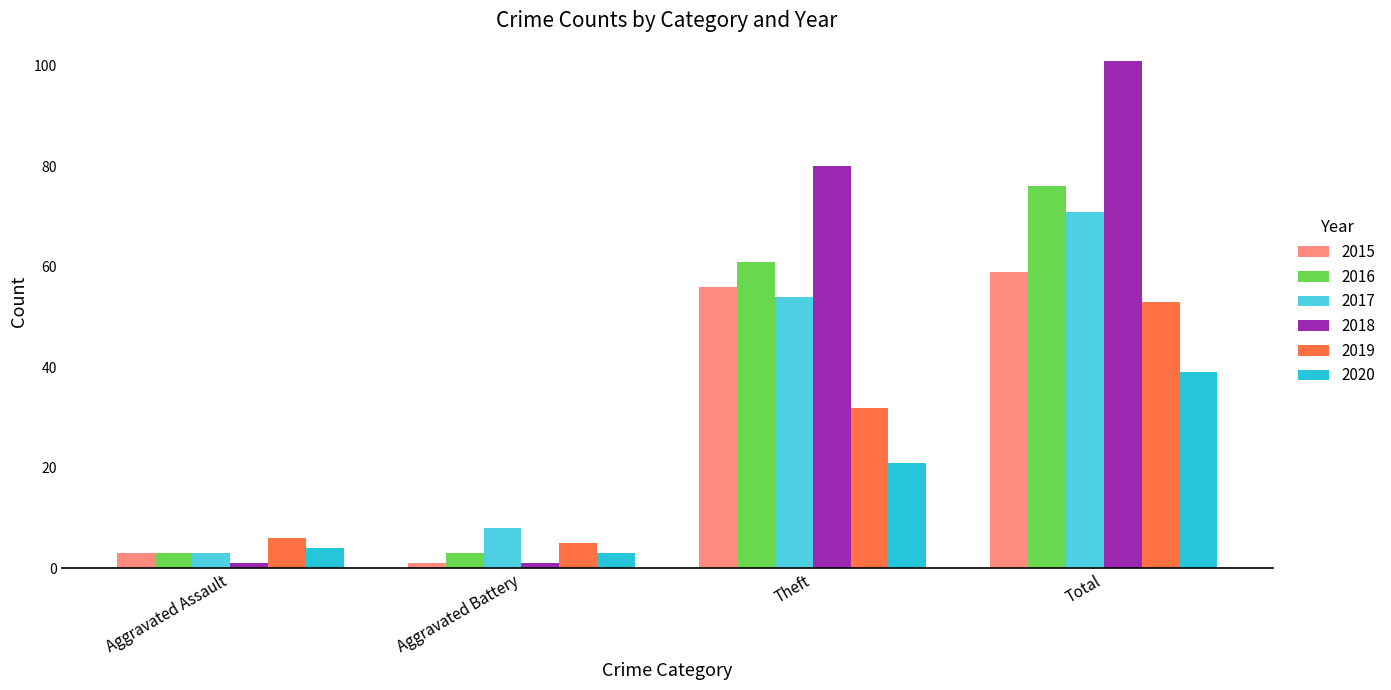

The value of 2019 at Theft is 32. True or false?

True